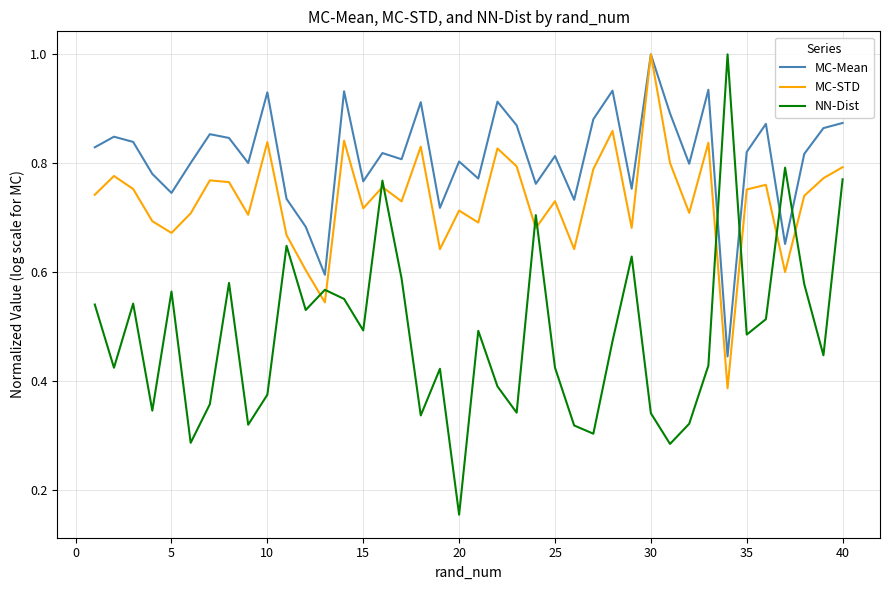

After their last crossing, which series has the higher values: MC-STD or NN-Dist?

MC-STD